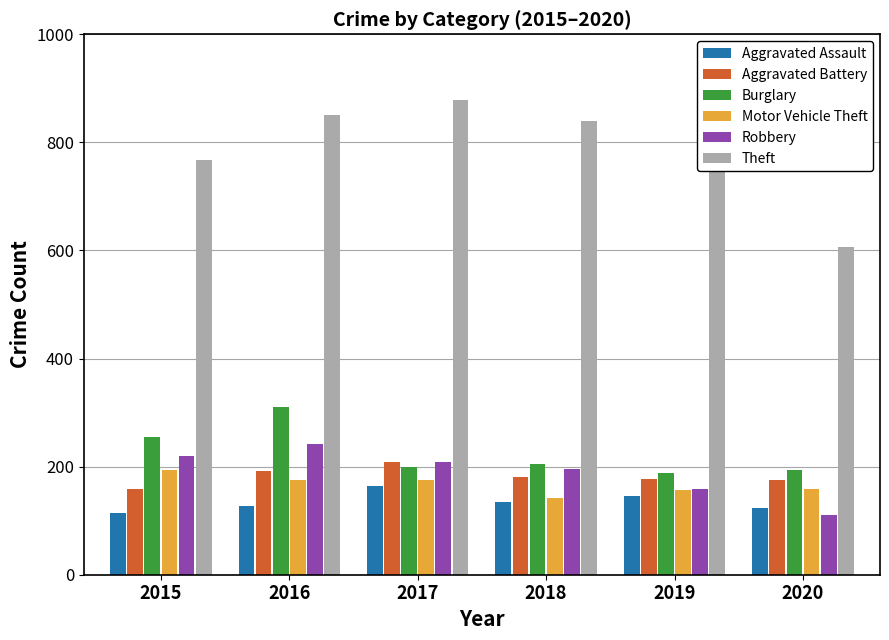

The Aggravated Battery series shows 180 at 2018. True or false?

True